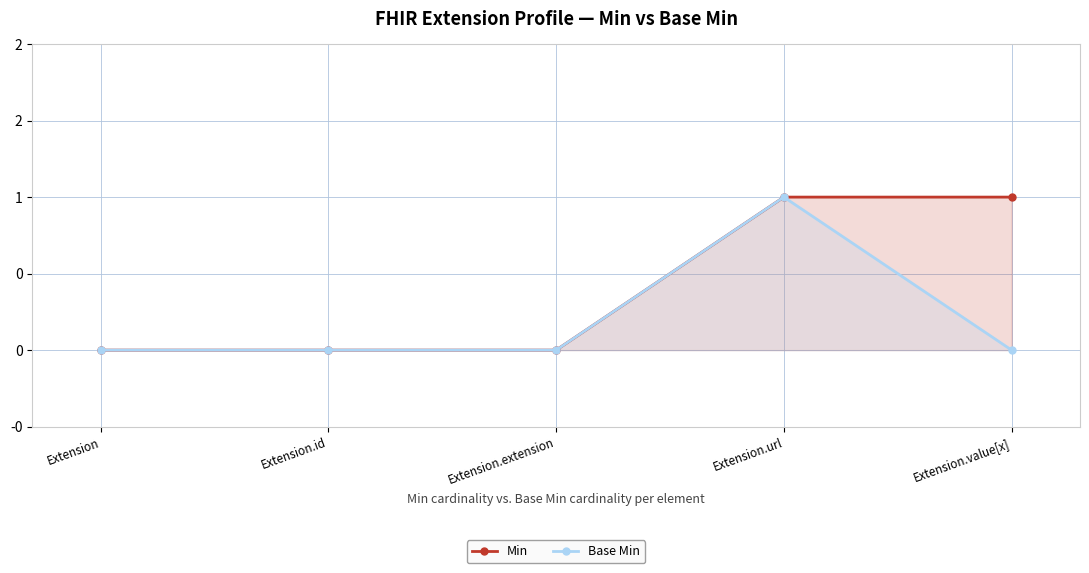

Reading left to right, transcribe all the data shown in this chart.

Min: Extension=0	Extension.id=0	Extension.extension=0	Extension.url=1	Extension.value[x]=1
Base Min: Extension=0	Extension.id=0	Extension.extension=0	Extension.url=1	Extension.value[x]=0